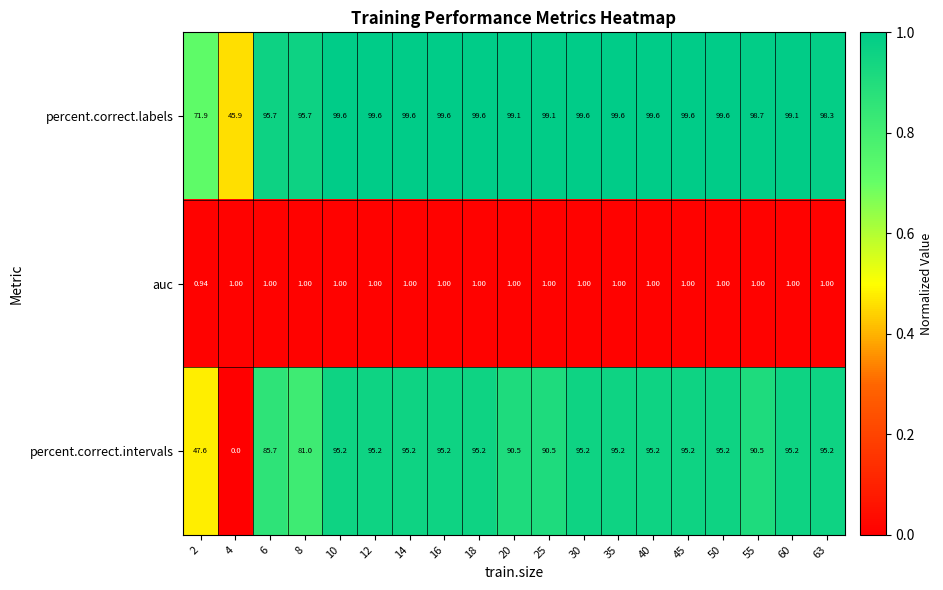

Is the value of percent.correct.labels at 14 greater than the value of percent.correct.intervals at 4?

Yes